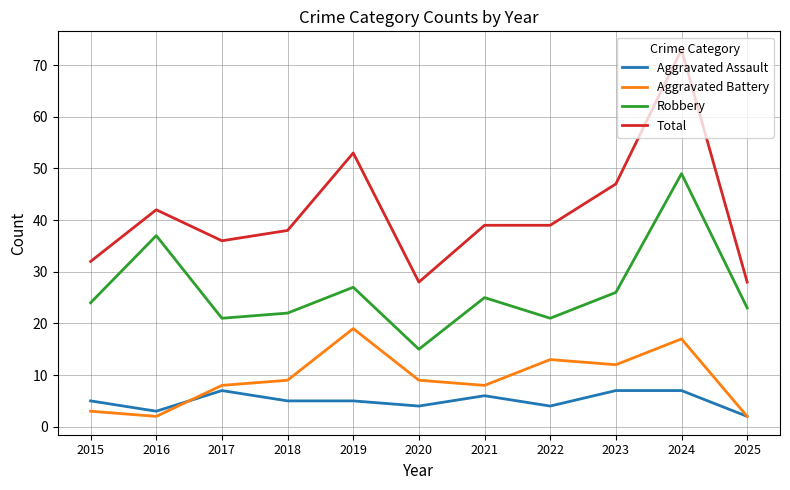

Where is the first local maximum for Robbery?

2016